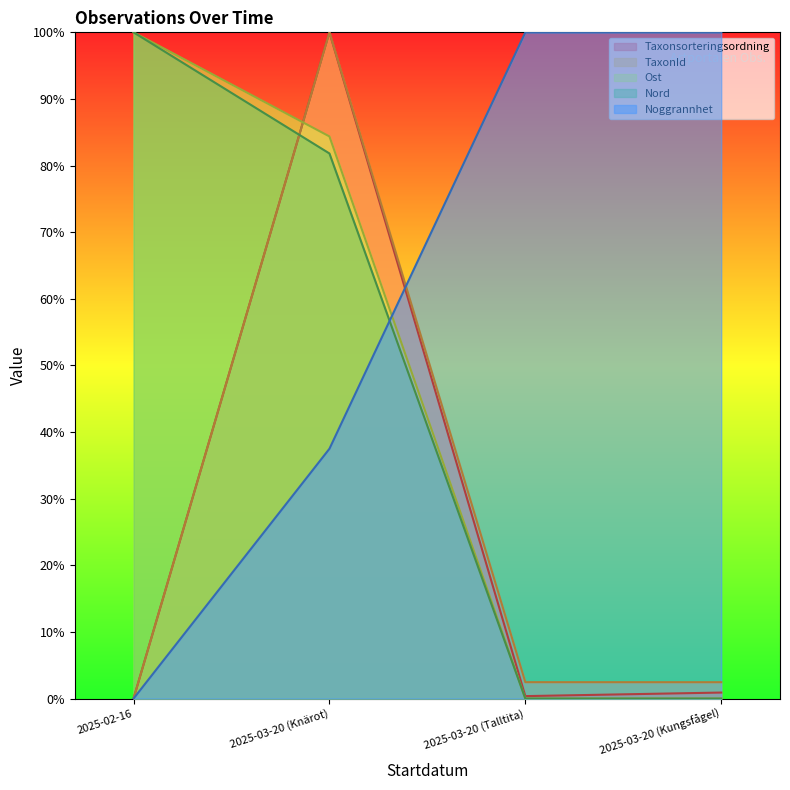

How many lines are shown in the chart?

5